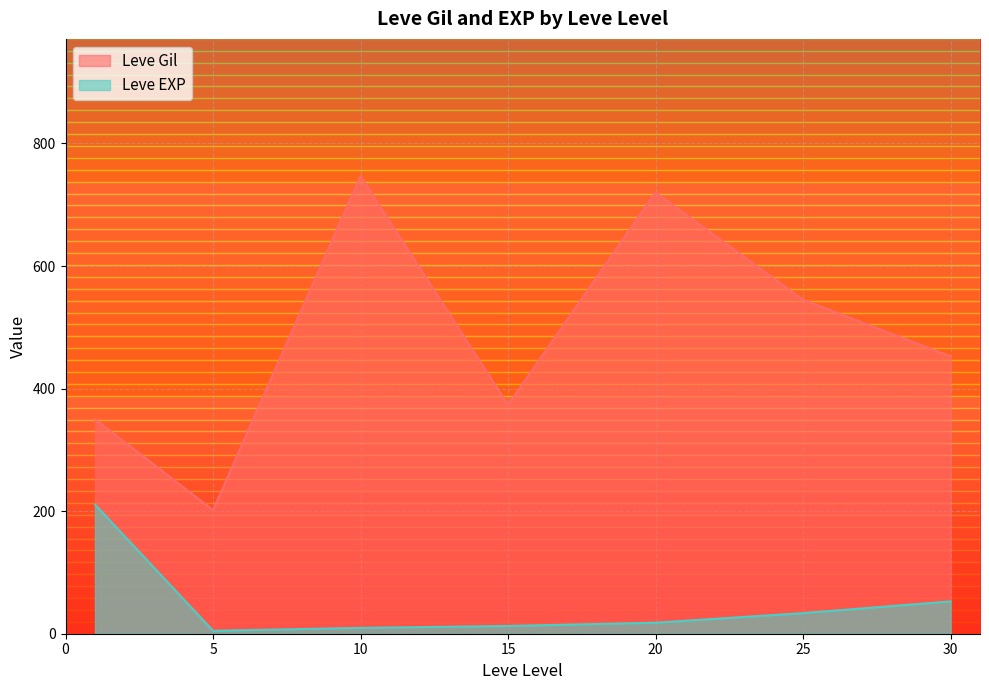

True or false: Leve Gil and Leve EXP cross at least once.

False